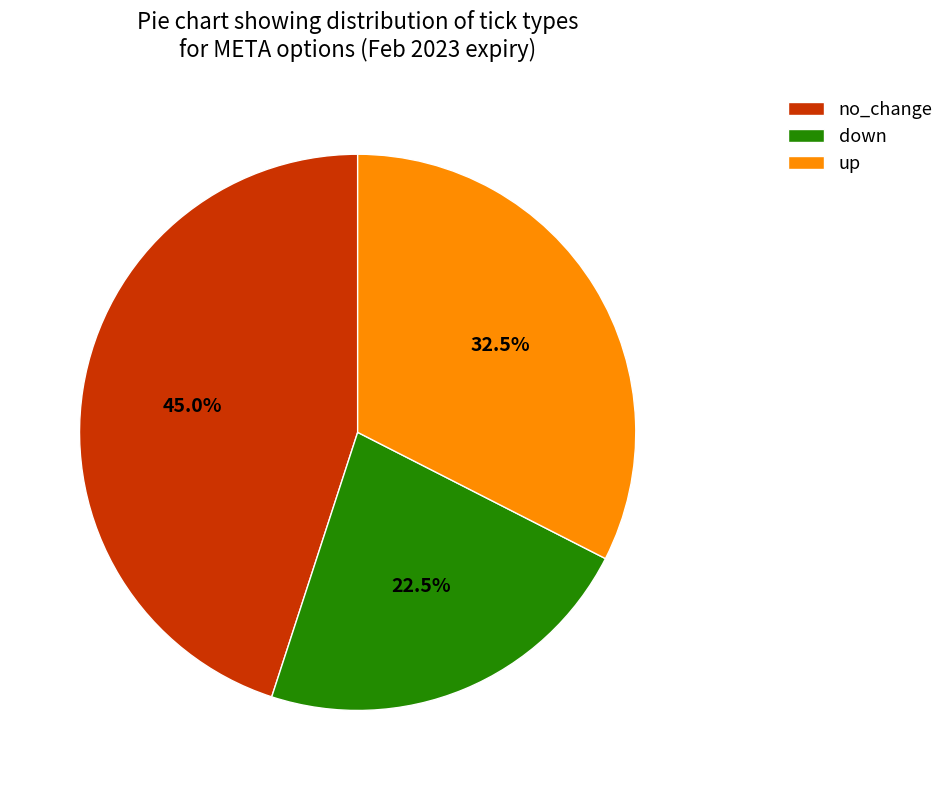

Is the sum of no_change and down greater than half?

Yes